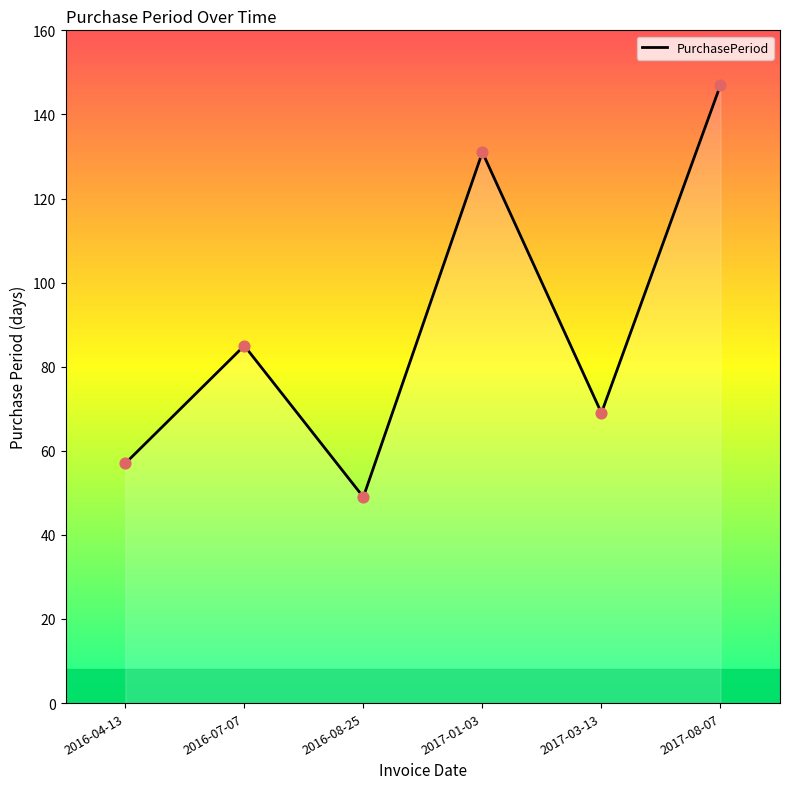

Between 2017-01-03 and 2016-08-25, which is larger?

2017-01-03